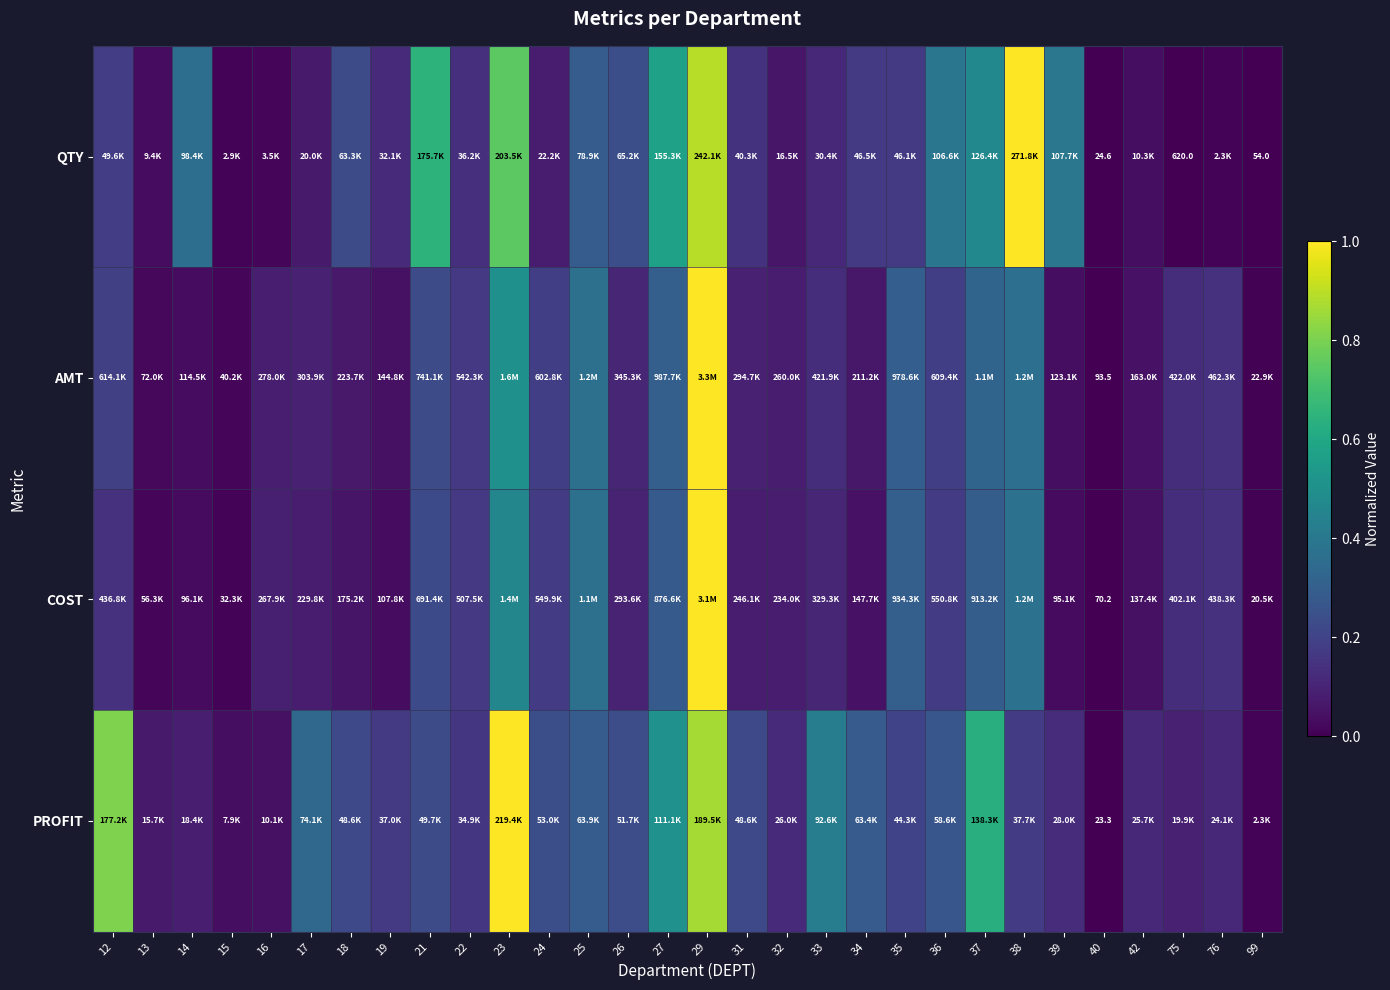

Is it true that AMT equals 0.1 at 17?

True